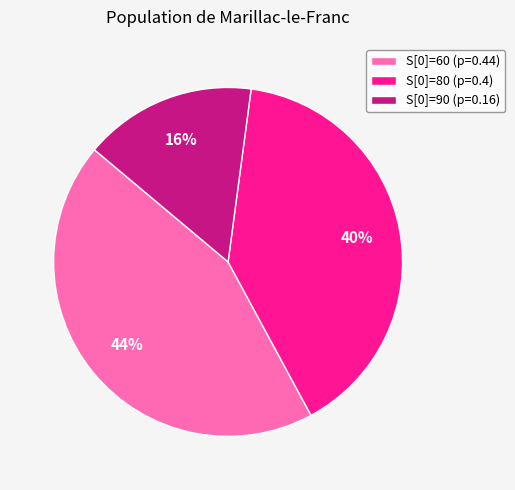

Do S[0]=80 (p=0.4) and S[0]=90 (p=0.16) together represent more than half of the pie?

Yes